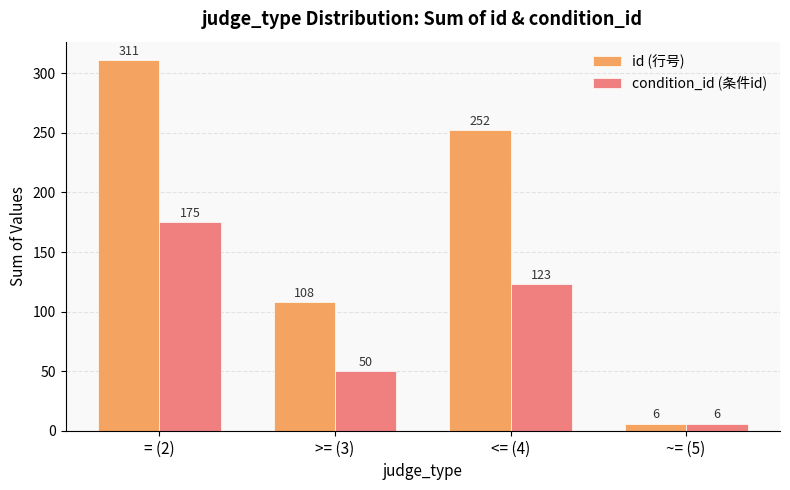

What is the difference between the highest and lowest values at <= (4)?

129